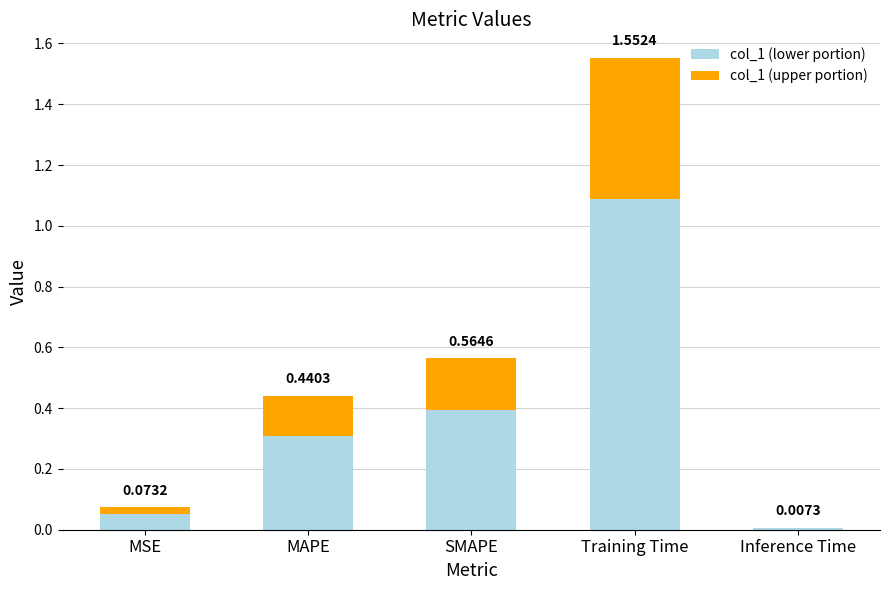

At which category is the sum across all series the highest?

Training Time